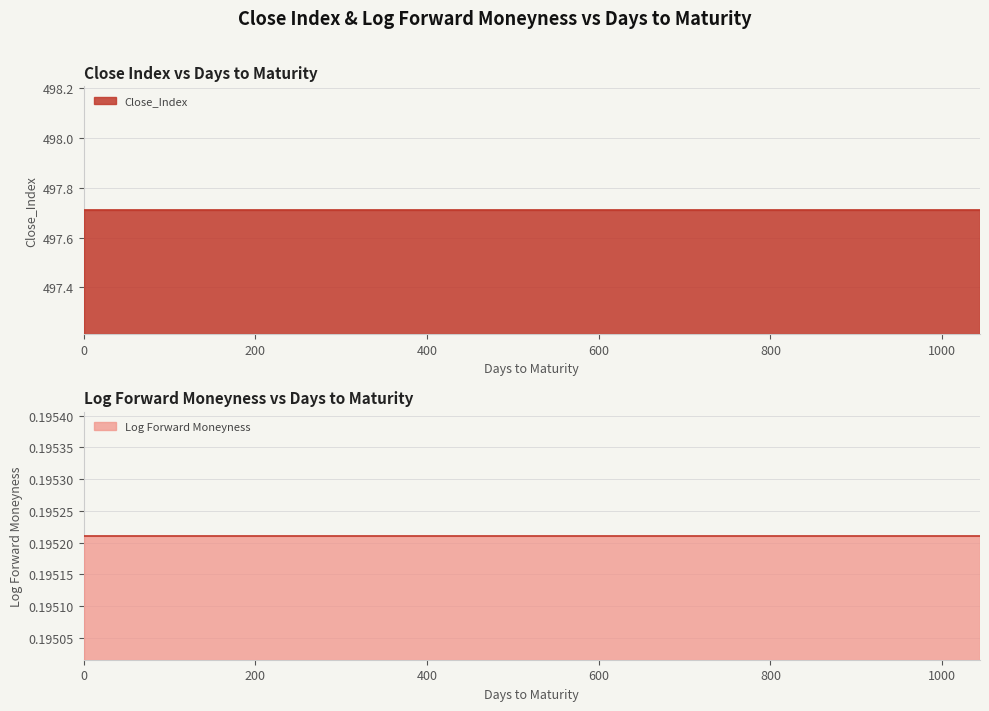

True or false: Close_Index and Log Forward Moneyness cross at least once.

False